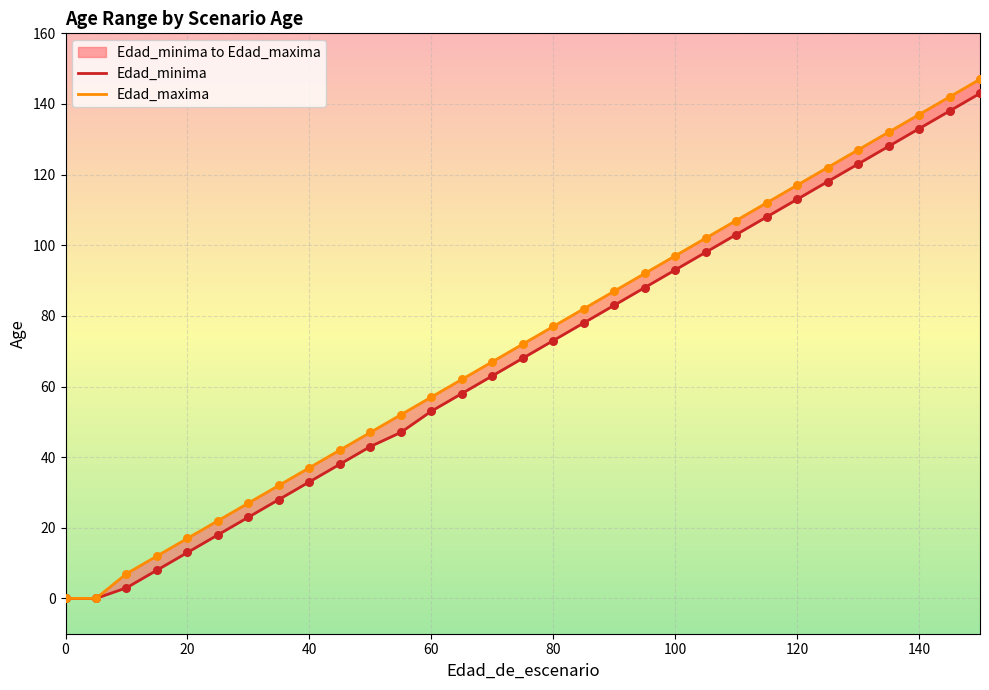

What are all the series names shown in the legend?

Edad_minima, Edad_maxima